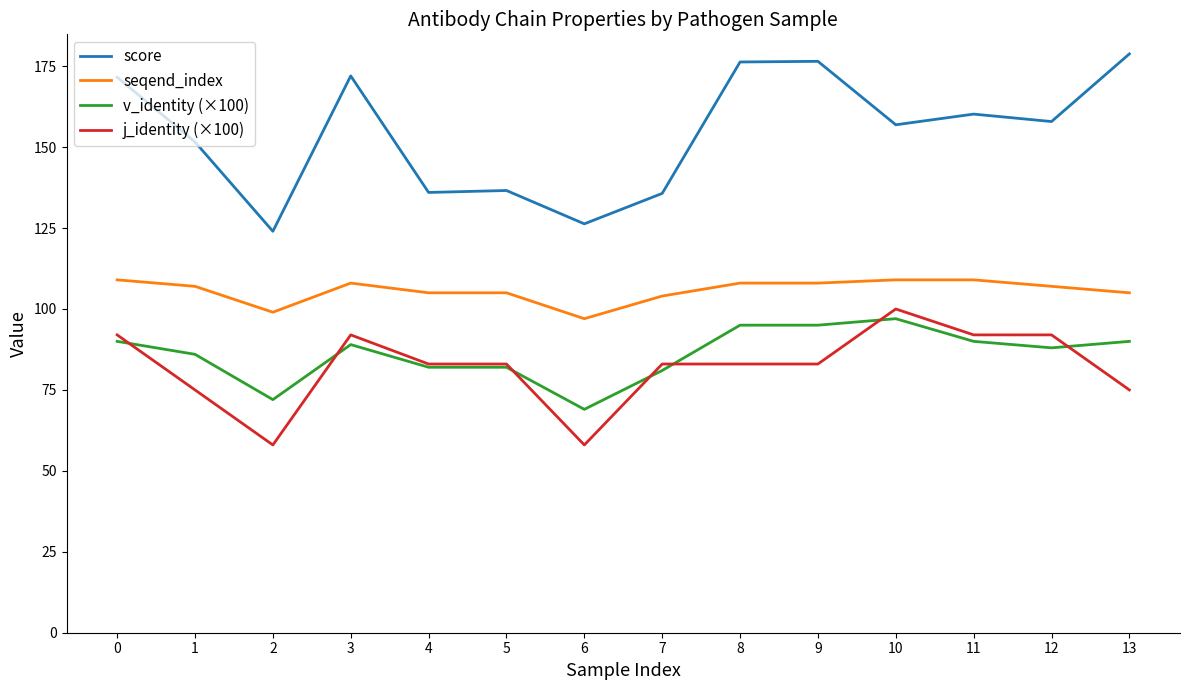

What is the average value of the seqend_index series?

105.7